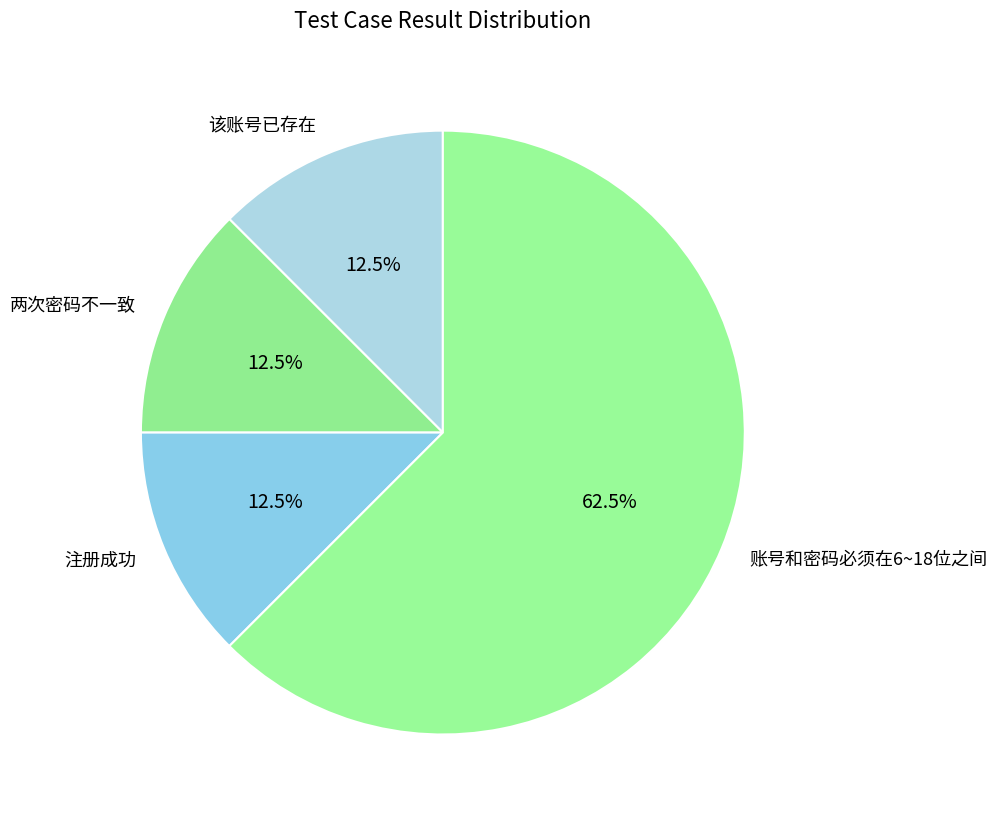

Combined, what portion of the pie is 注册成功 and 该账号已存在?

25.0%